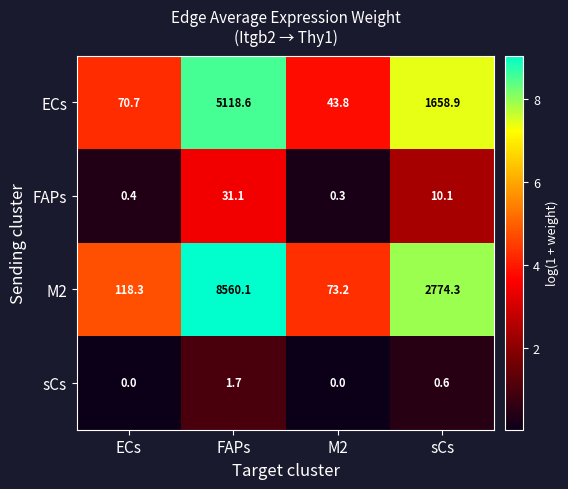

What is the total value across all series at ECs?

189.4